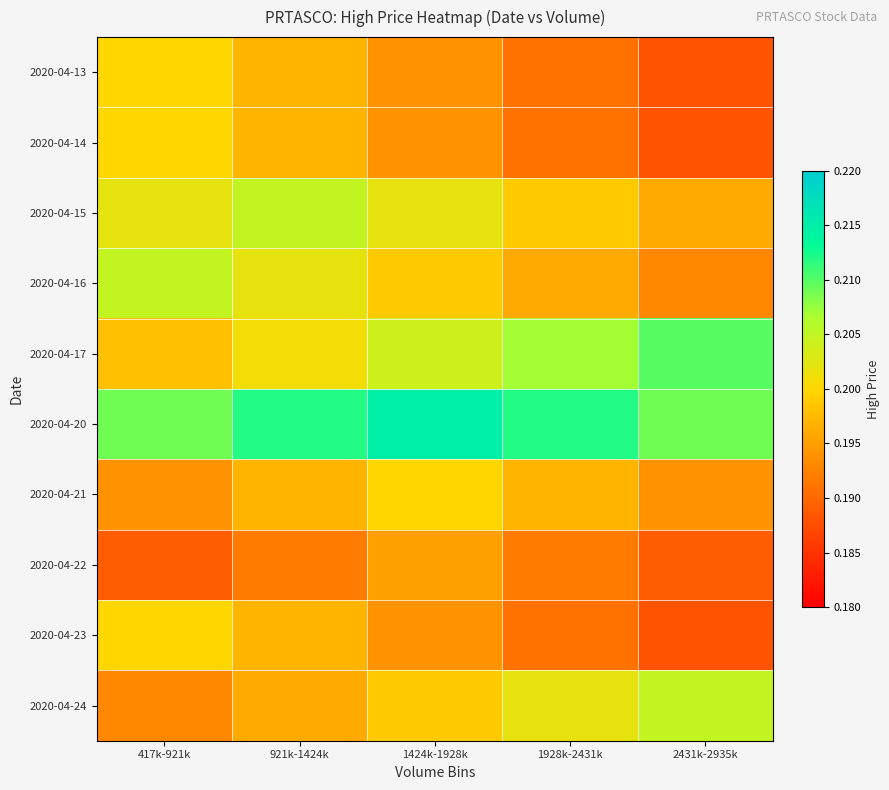

Rank the series by their maximum value, from highest to lowest.

2020-04-20, 2020-04-17, 2020-04-15, 2020-04-16, 2020-04-24, 2020-04-13, 2020-04-14, 2020-04-21, 2020-04-23, 2020-04-22